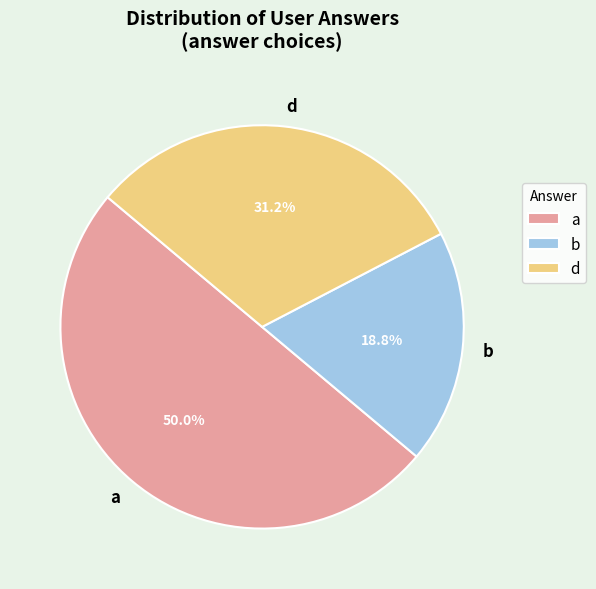

Does d account for over 50% of the chart?

No